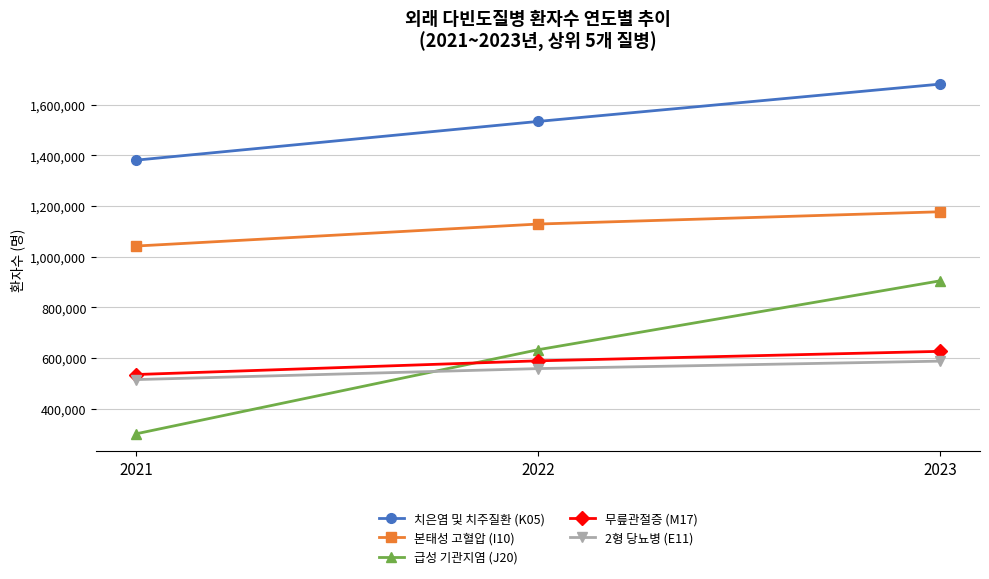

Between 2022 and 2023, which series saw the biggest shift?

급성 기관지염 (J20)